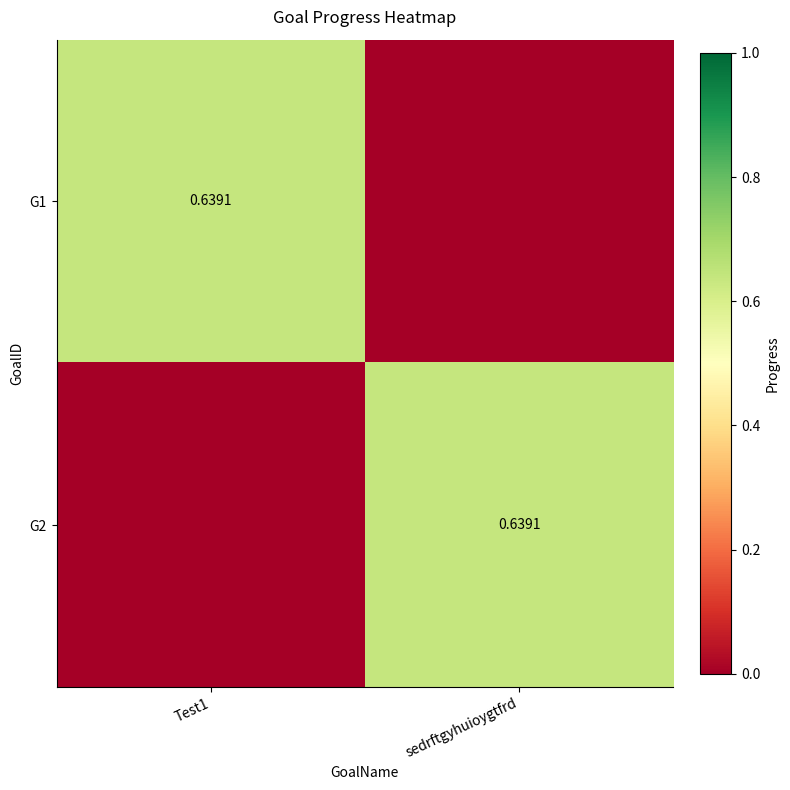

At which category does the chart reach its peak across all series?

Test1